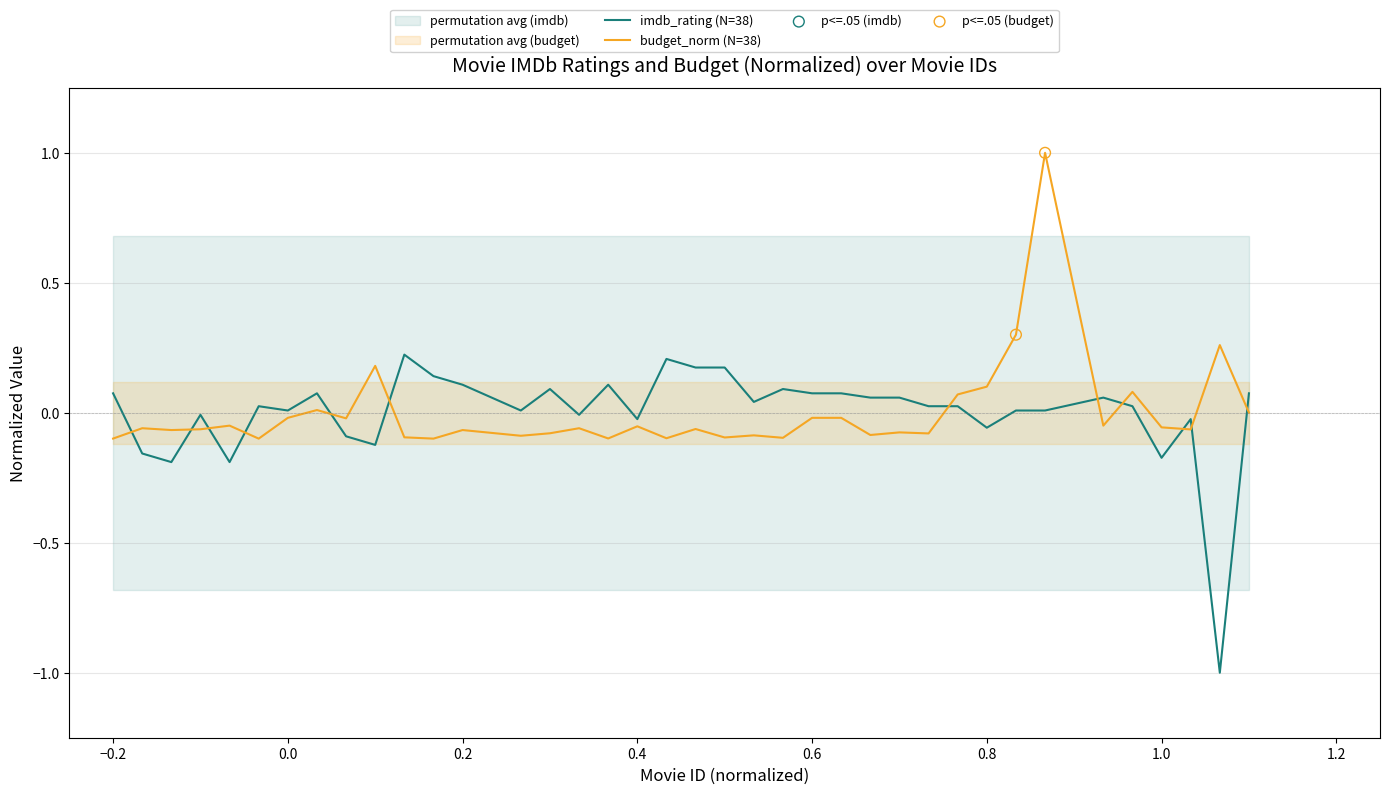

At how many categories does at least one series exceed 0?

29